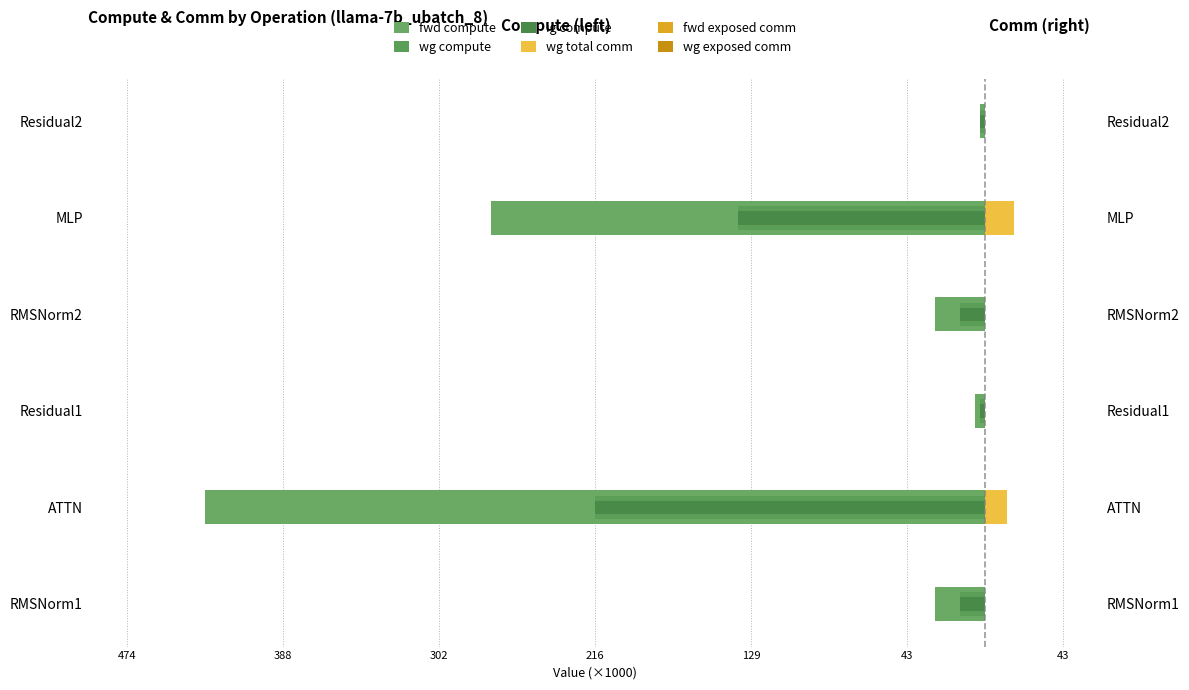

What is the total value across all series at 388?

-850.6